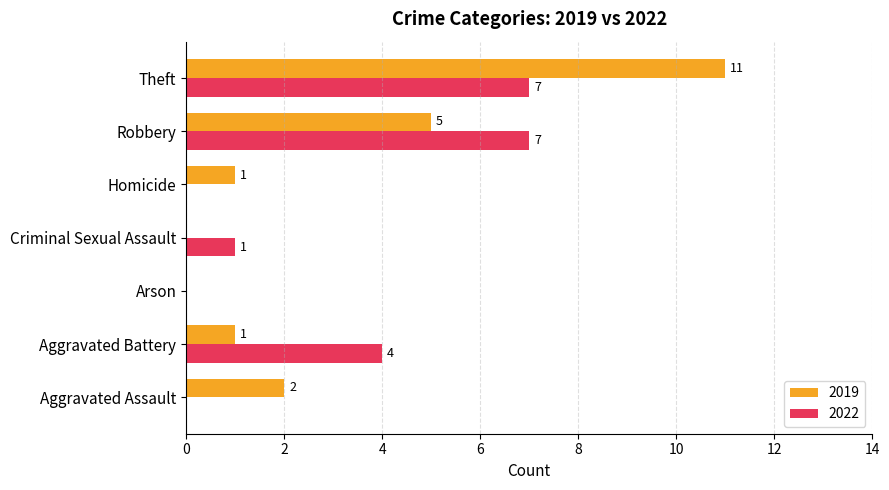

The value of 2019 at Theft is 11. True or false?

True